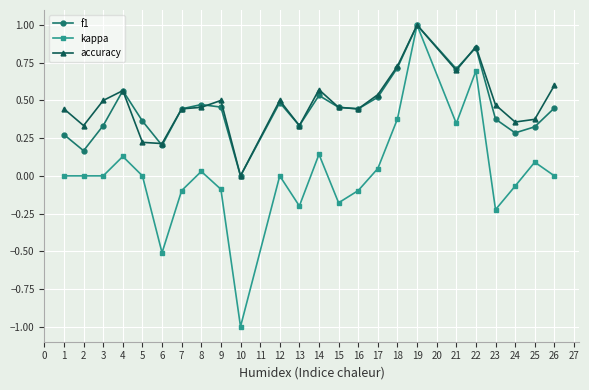

At which label does kappa reach its peak?

19